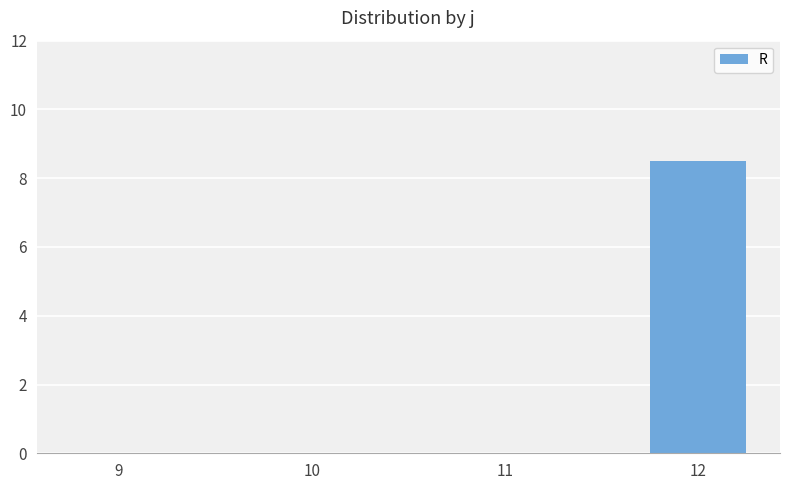

How many series are shown in this chart?

1